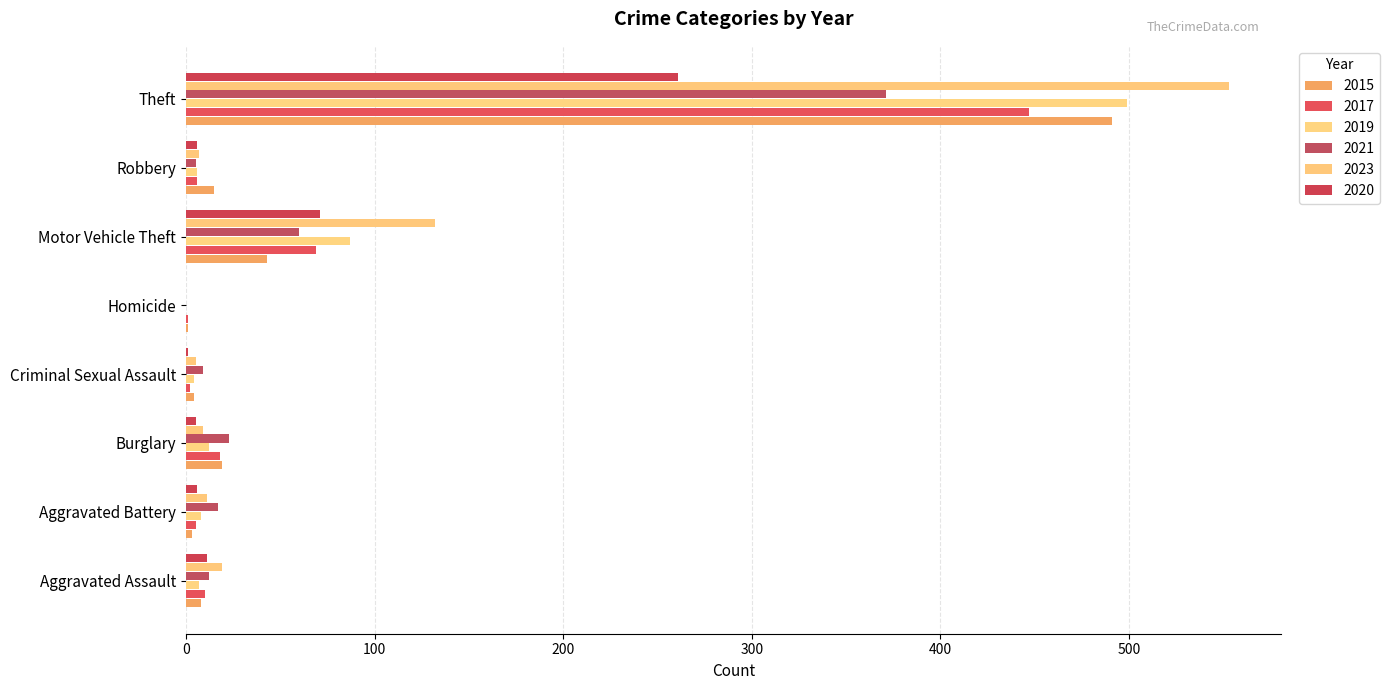

Count the number of categories in the chart.

8